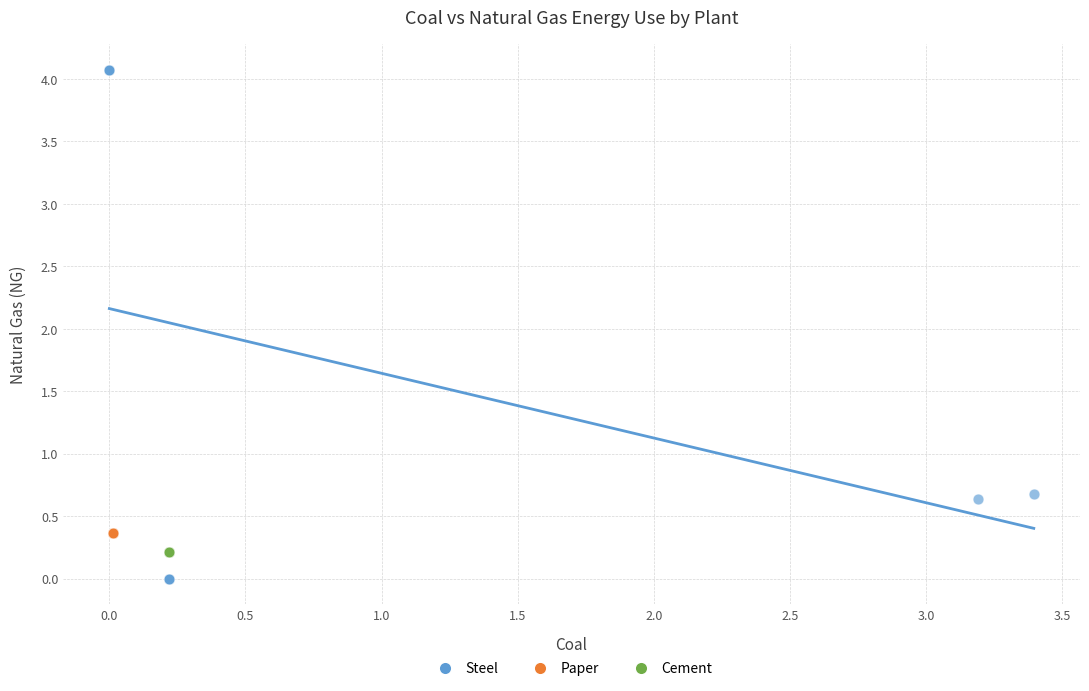

Which series has the largest Y range (max minus min)?

Steel